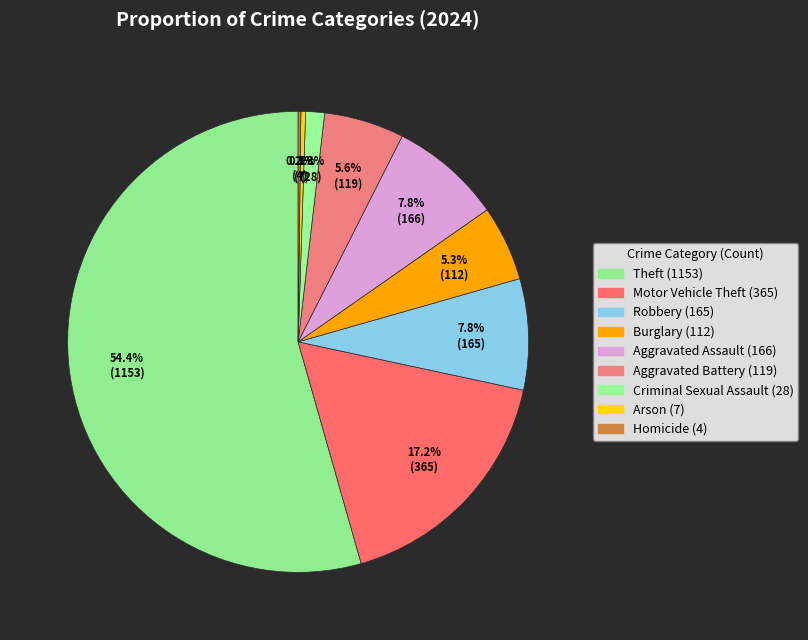

Rank the categories by value from lowest to highest.

Homicide, Arson, Criminal Sexual Assault, Burglary, Aggravated Battery, Robbery, Aggravated Assault, Motor Vehicle Theft, Theft